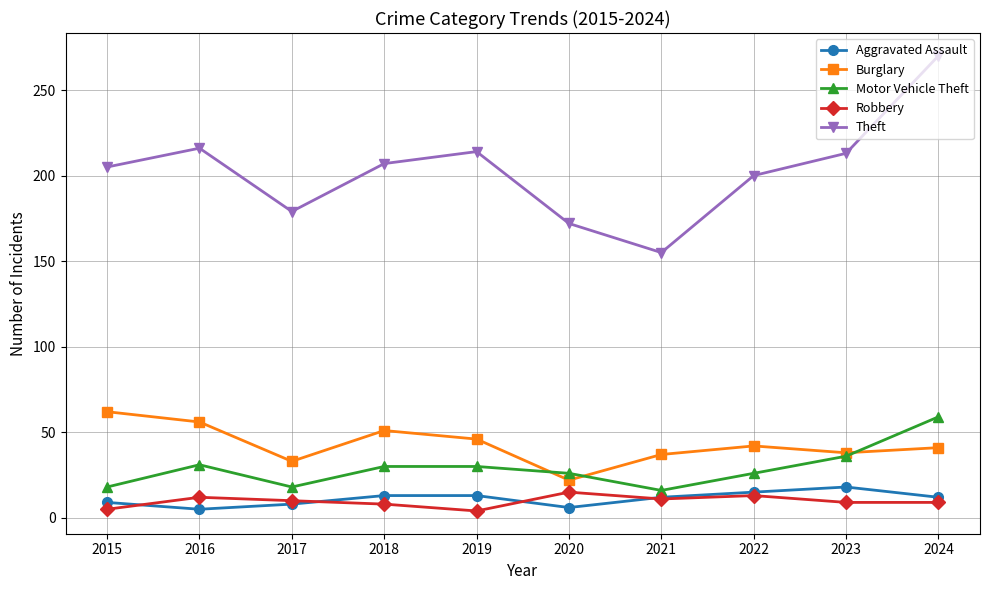

Which series has the largest range (max minus min)?

Theft